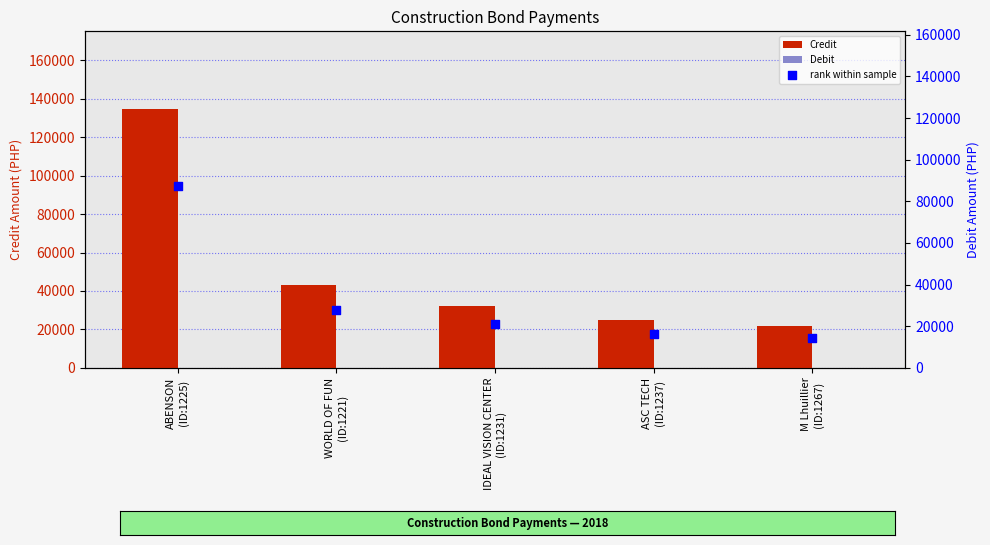

At which category is the sum across all series the highest?

ABENSON
(ID:1225)